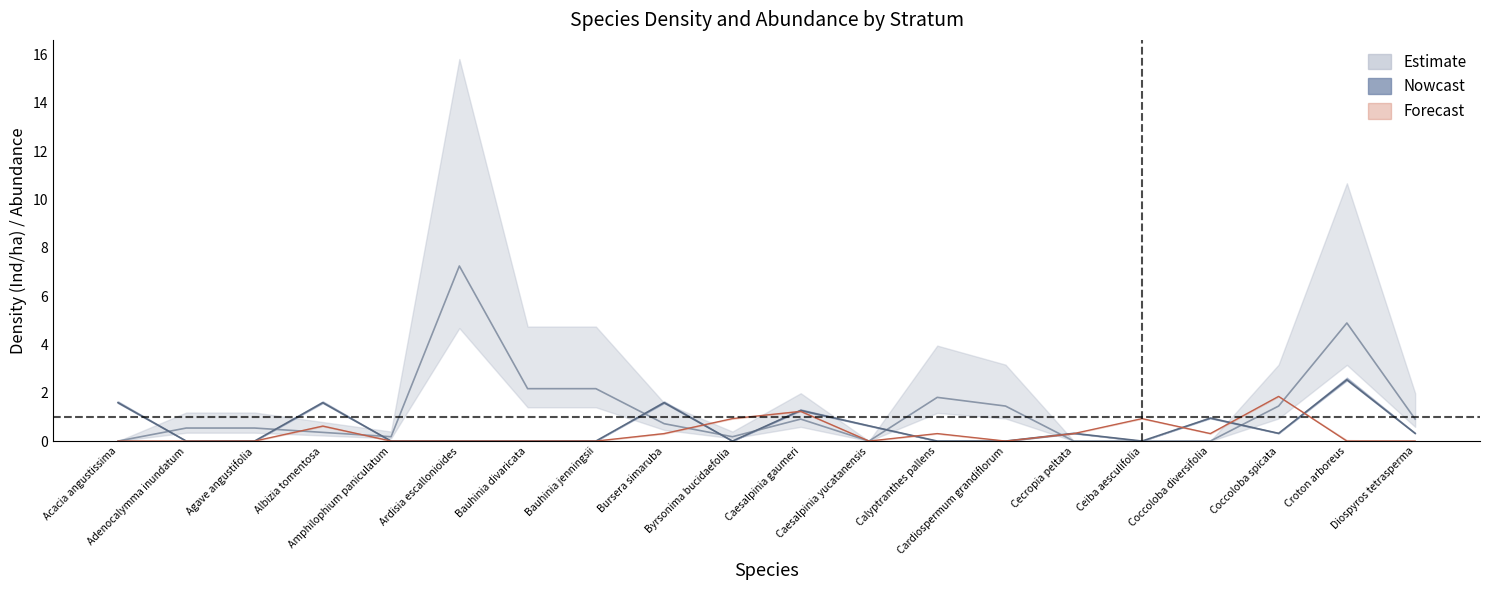

Between Ceiba aesculifolia and Diospyros tetrasperma, which series saw the biggest shift?

Arboreo_density